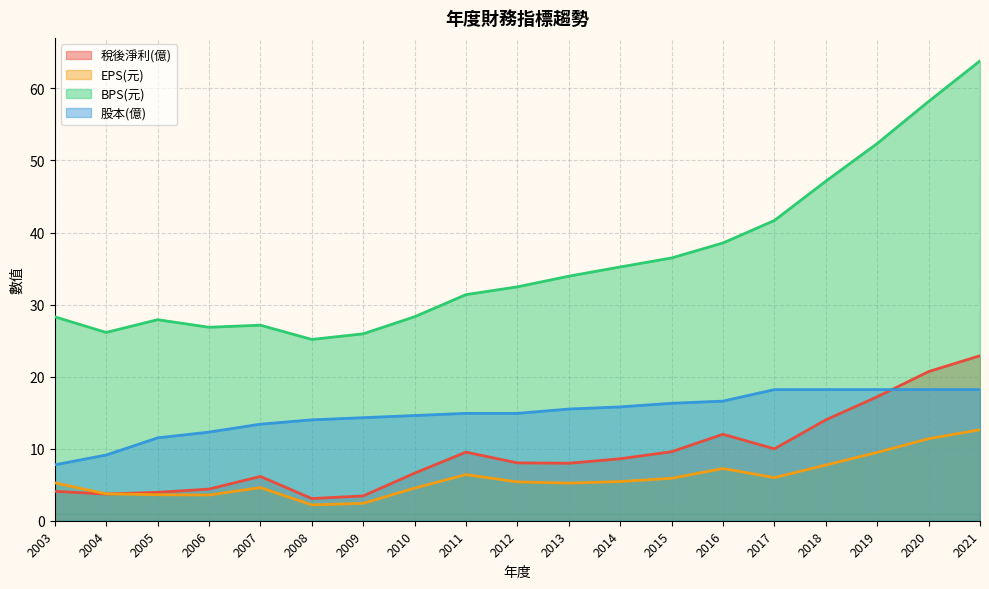

How many categories are shown in the chart?

19